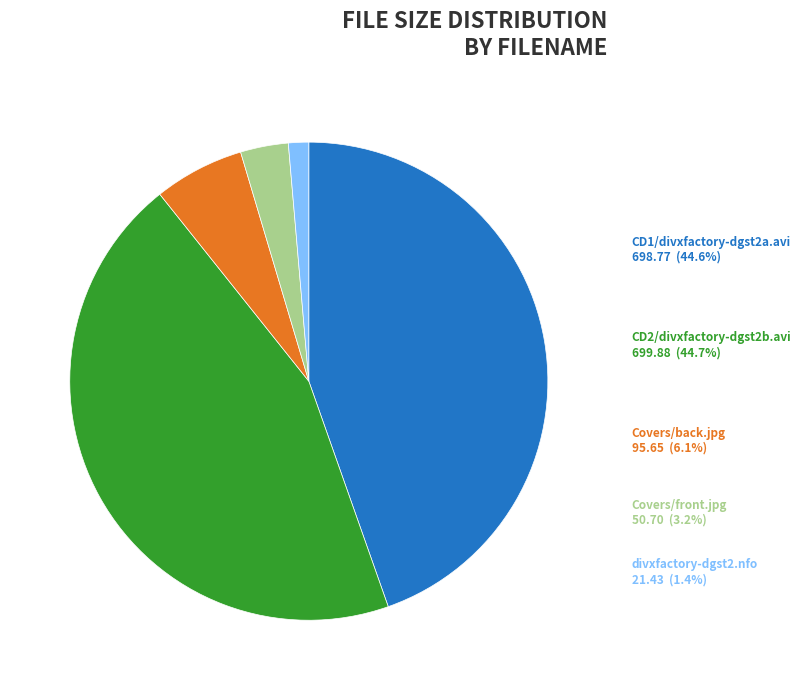

Is there a majority slice in this chart?

No